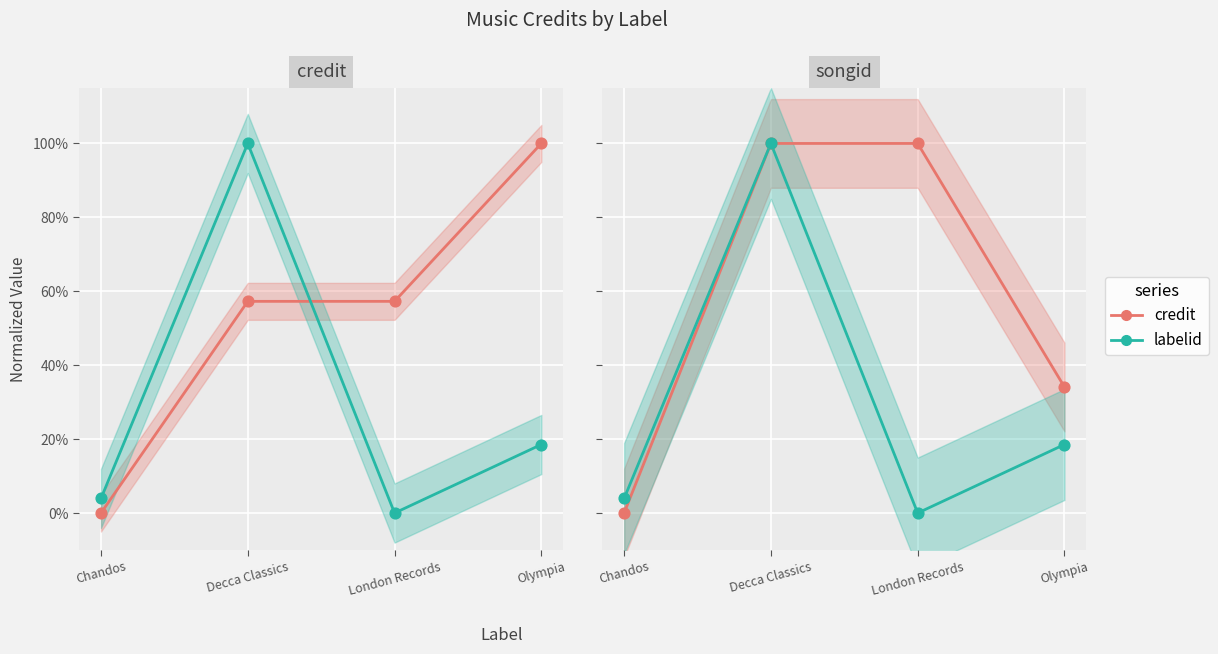

Which series contains the lowest Y value?

credit